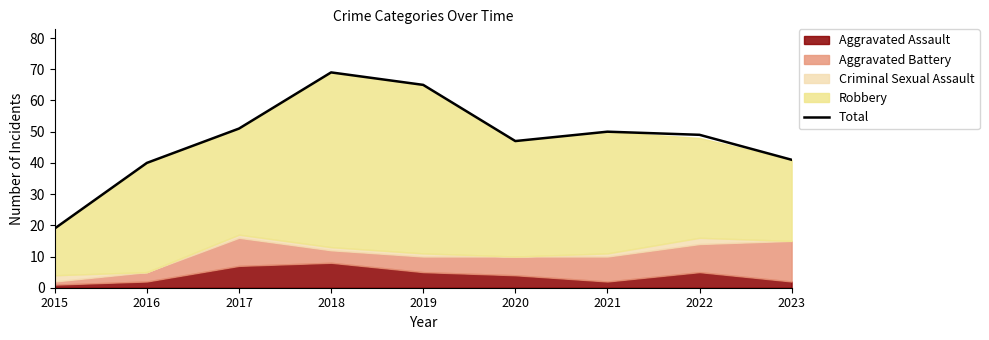

What is the greatest value displayed?

69